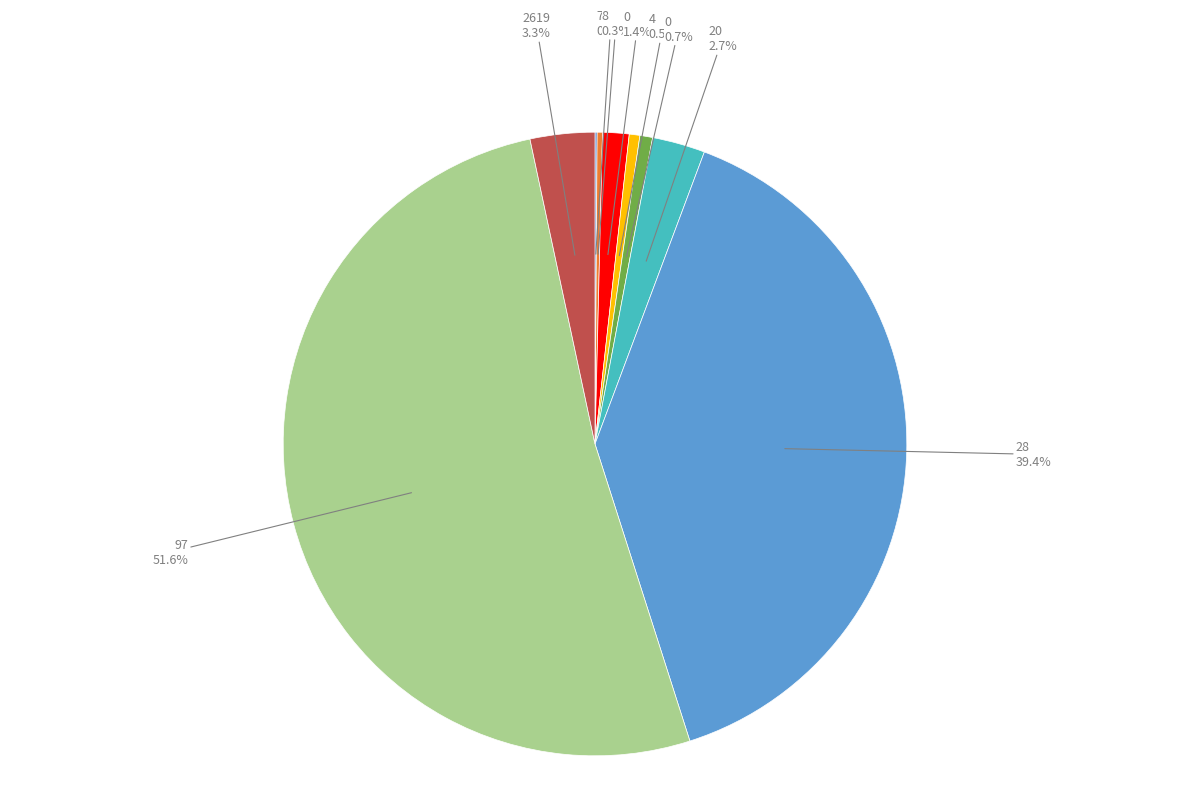

To the nearest percent, what is the average slice percentage?

11%